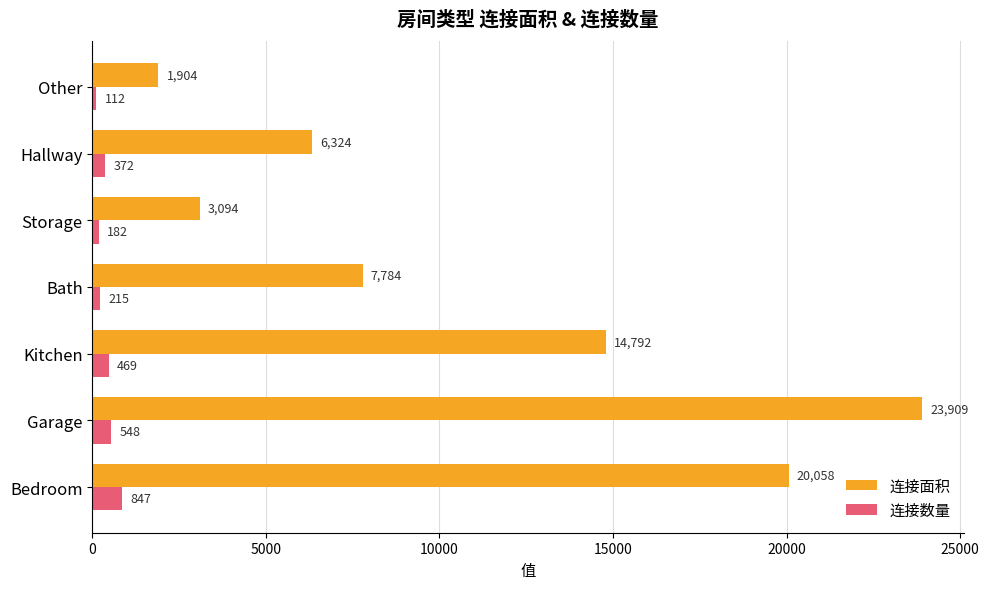

Between Garage and Bath, which series saw the biggest shift?

连接面积